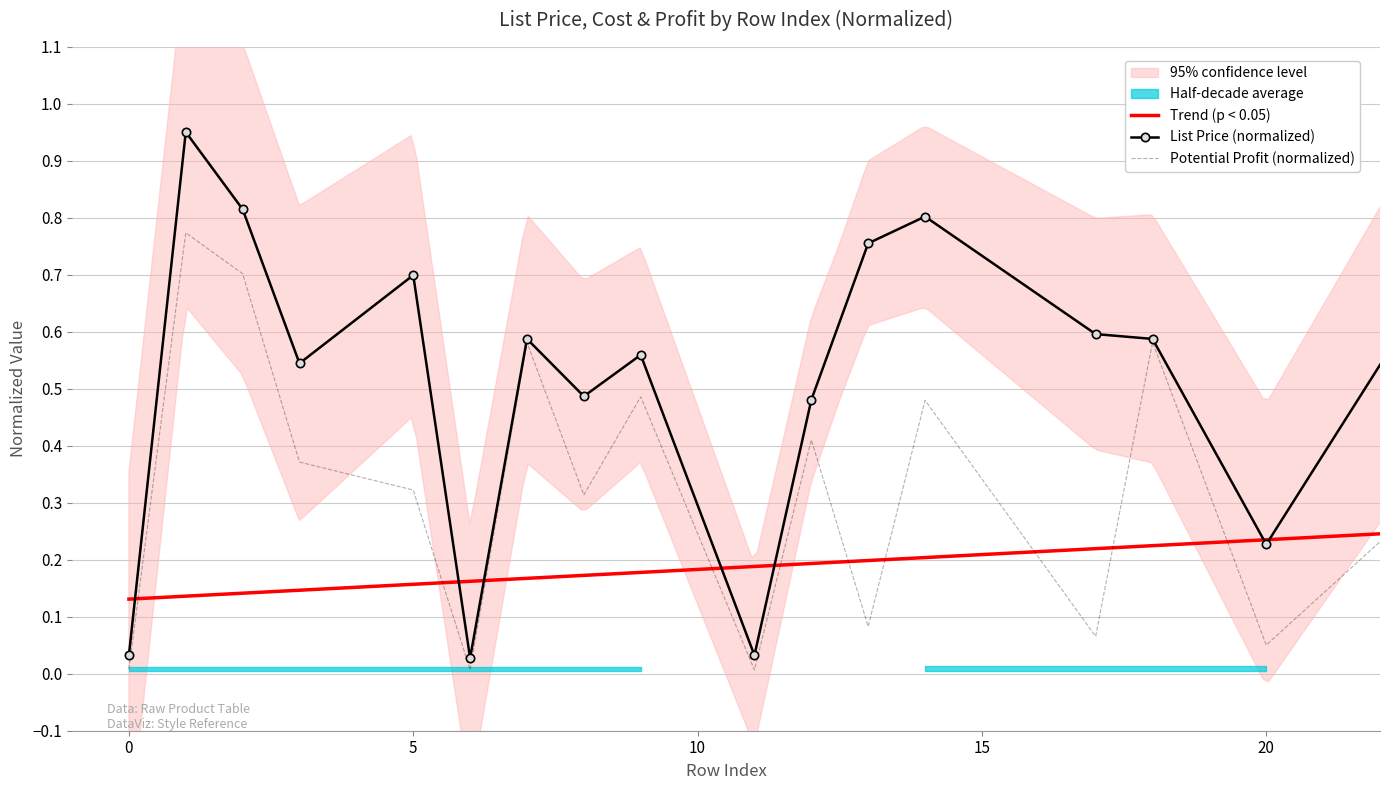

The list_price series shows 0.0 at 11. True or false?

False